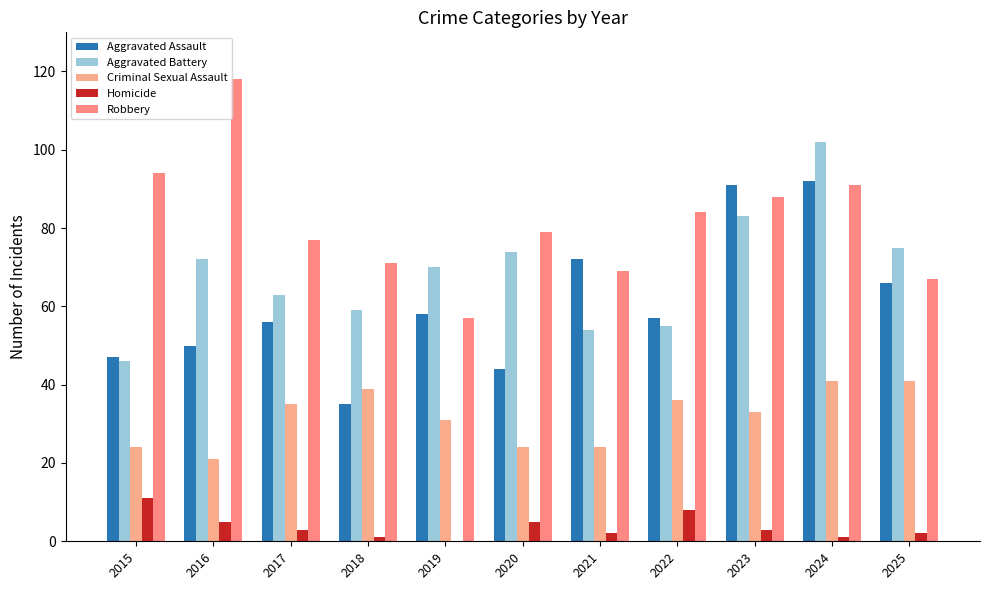

How many groups of bars are there?

11